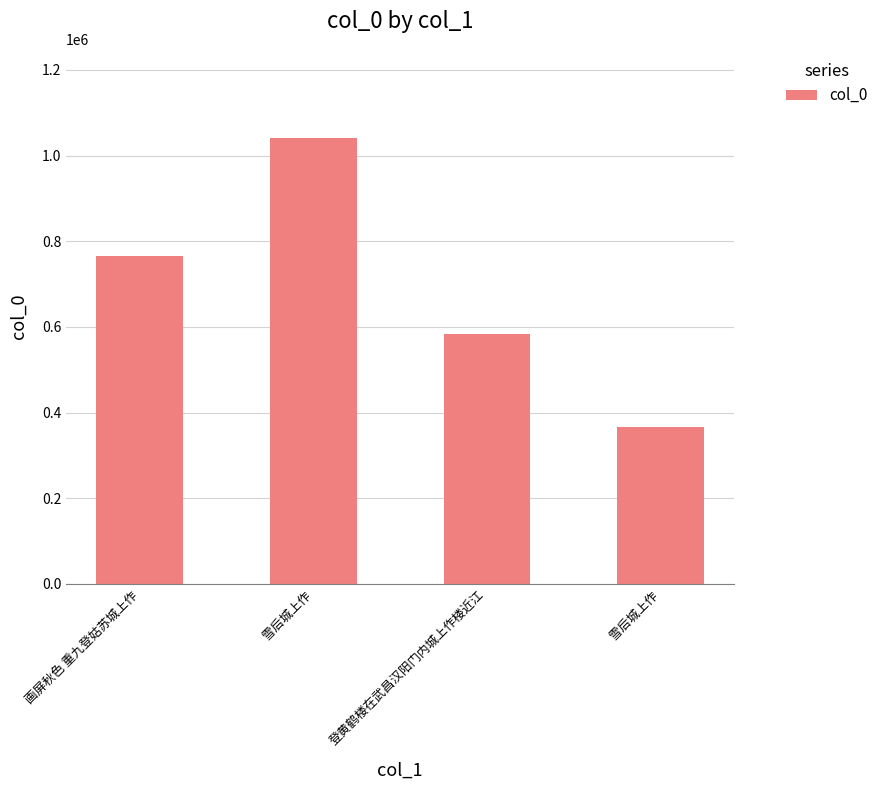

Are the bars horizontal?

No